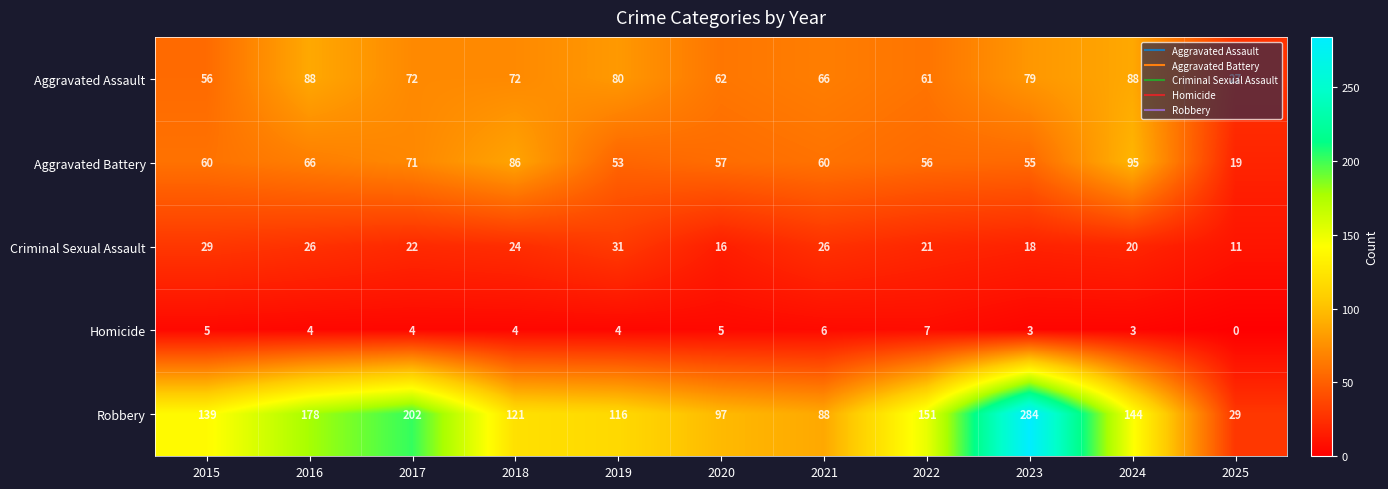

At which category does the chart reach its peak across all series?

2023